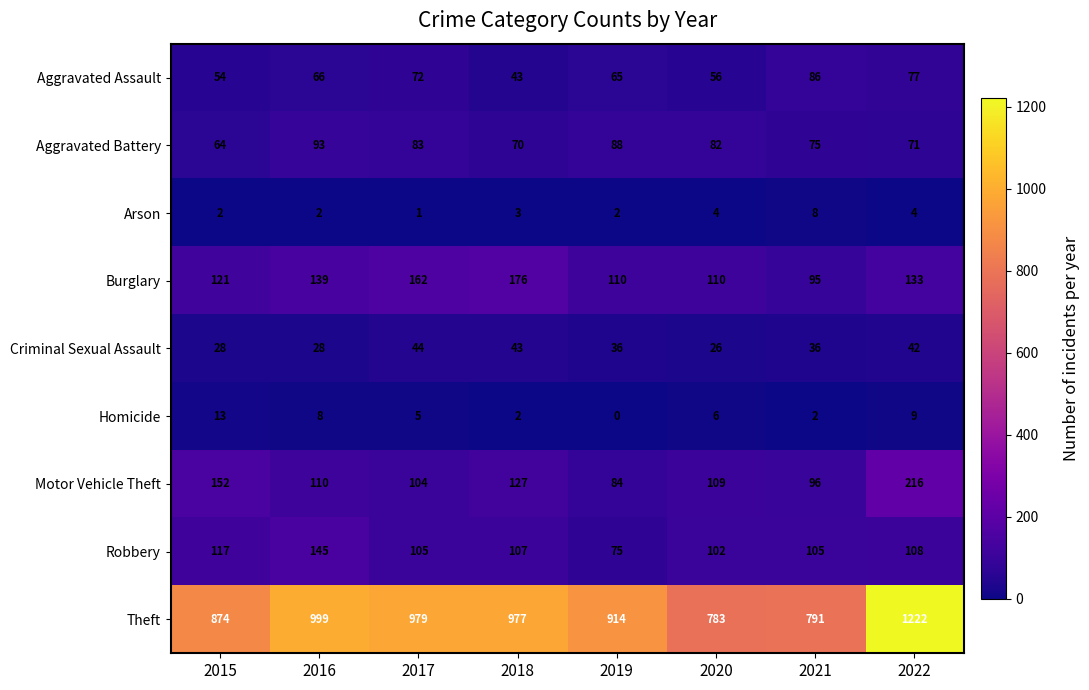

What is the sum of the Aggravated Battery values at 2021 and 2017?

158